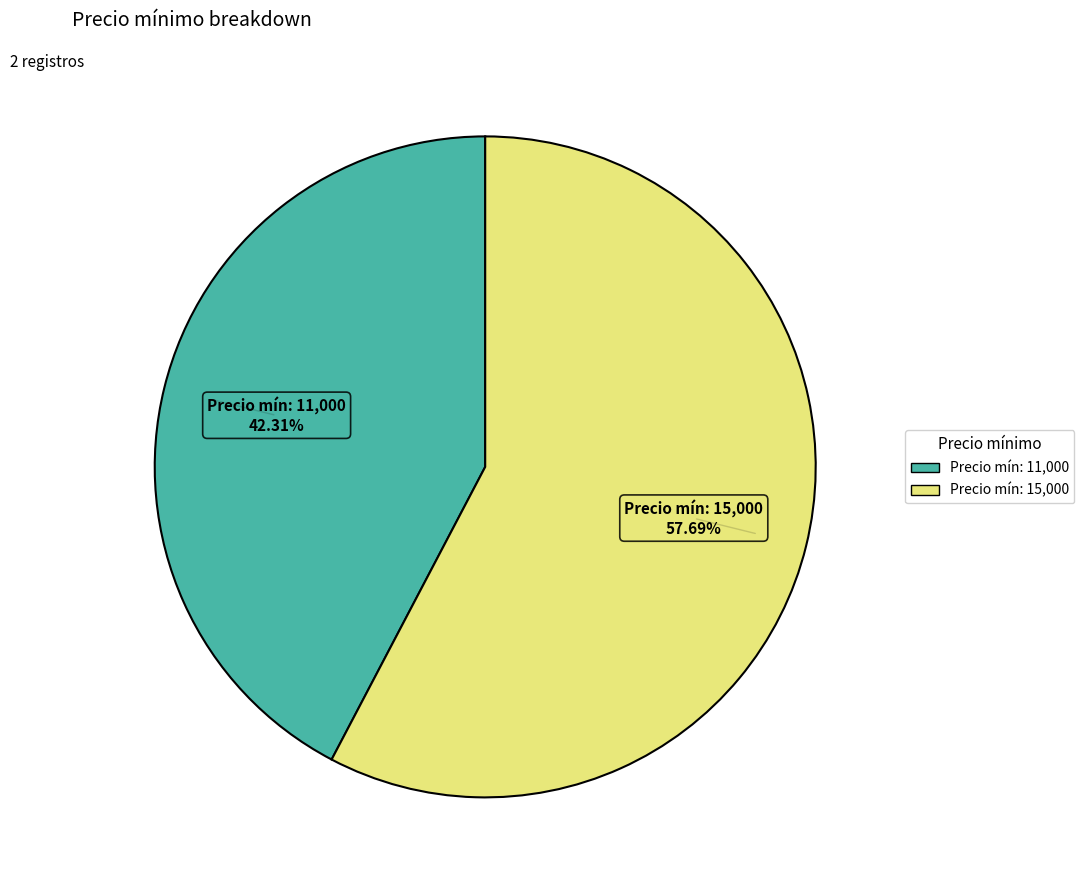

Is there any slice that represents more than half of the pie?

Yes